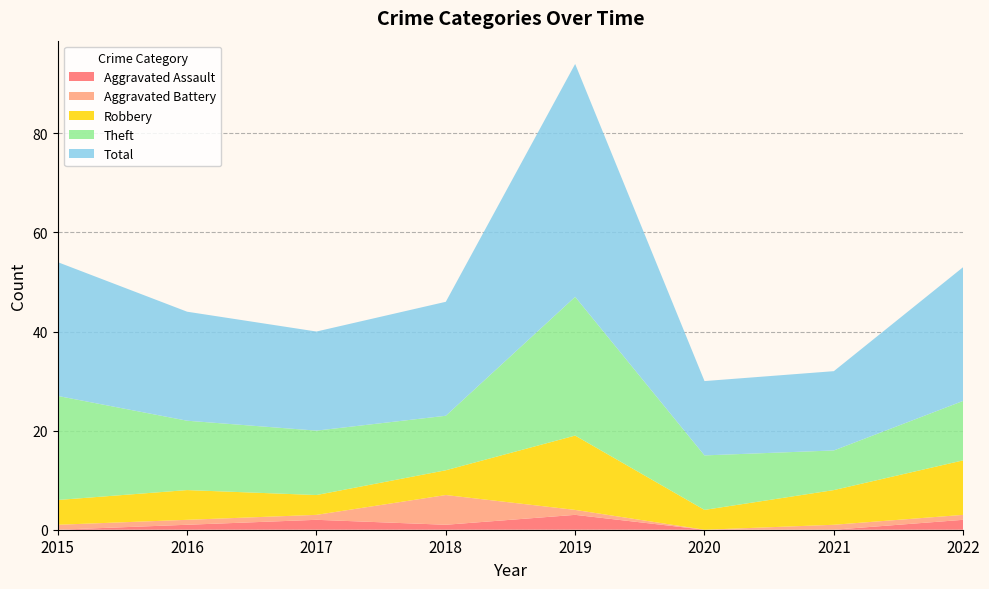

Reading left to right, list all the values displayed in this chart.

Aggravated Assault: 0	1	2	1	3	0	0	2
Aggravated Battery: 1	1	1	6	1	0	1	1
Robbery: 5	6	4	5	15	4	7	11
Theft: 21	14	13	11	28	11	8	12
Total: 27	22	20	23	47	15	16	27